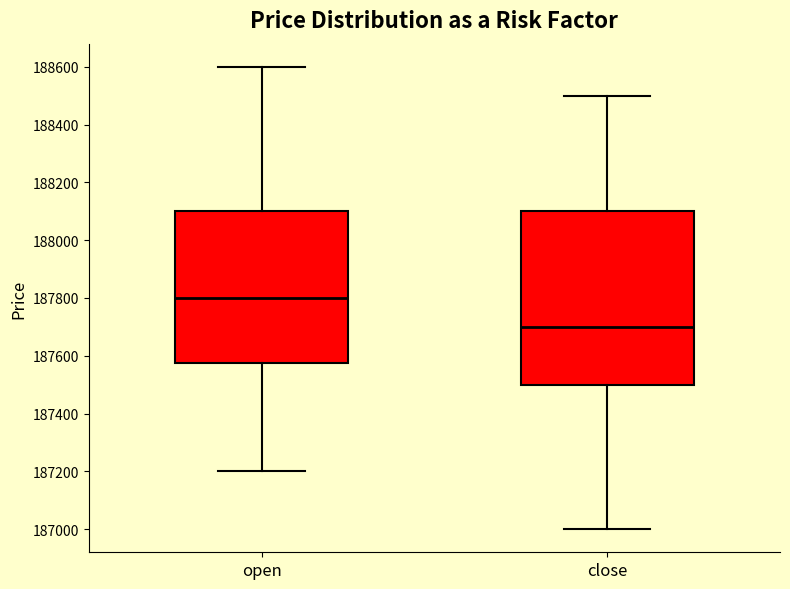

Which box has the highest median line?

open